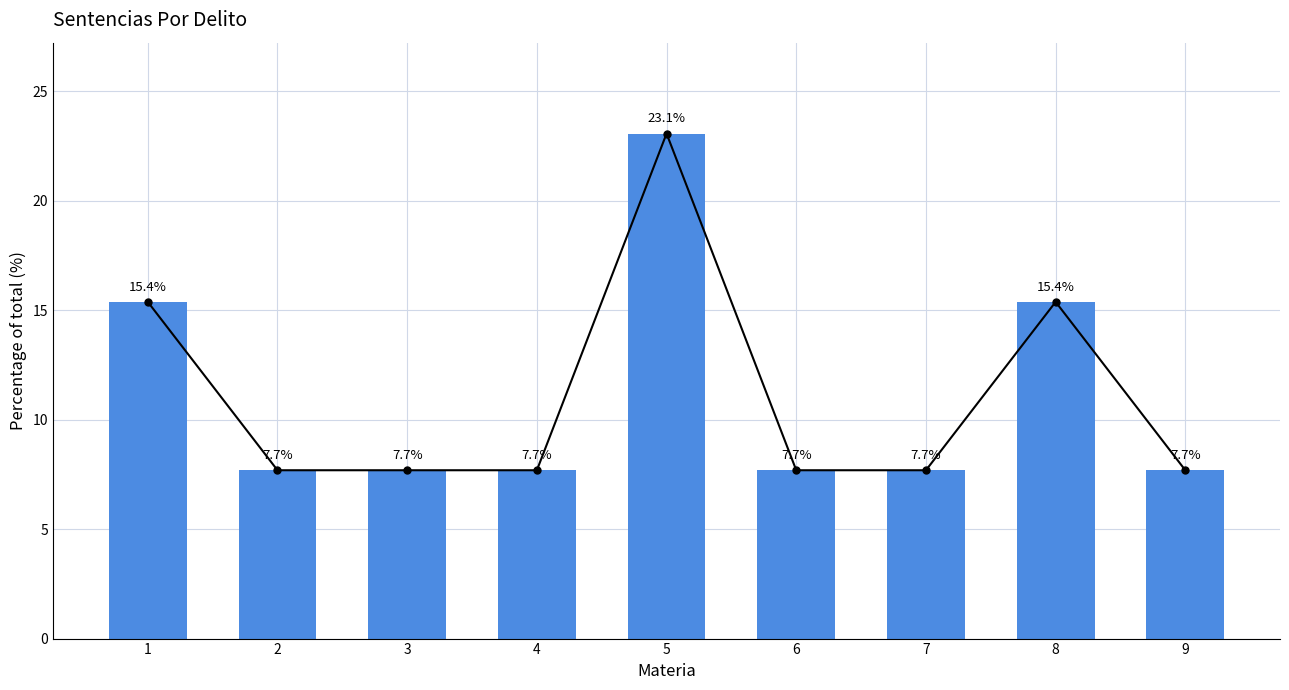

What is the change in value from 3 to 5?

+15.4